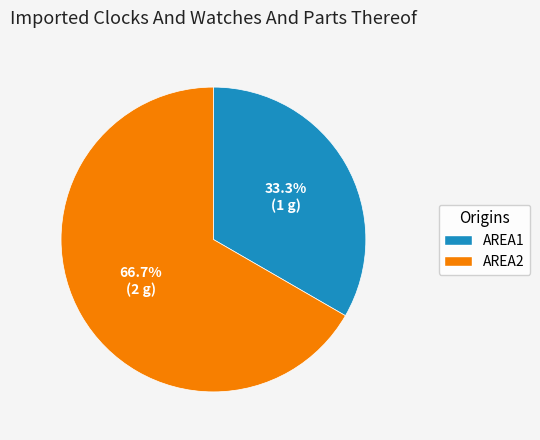

Which slice is the smallest?

AREA1